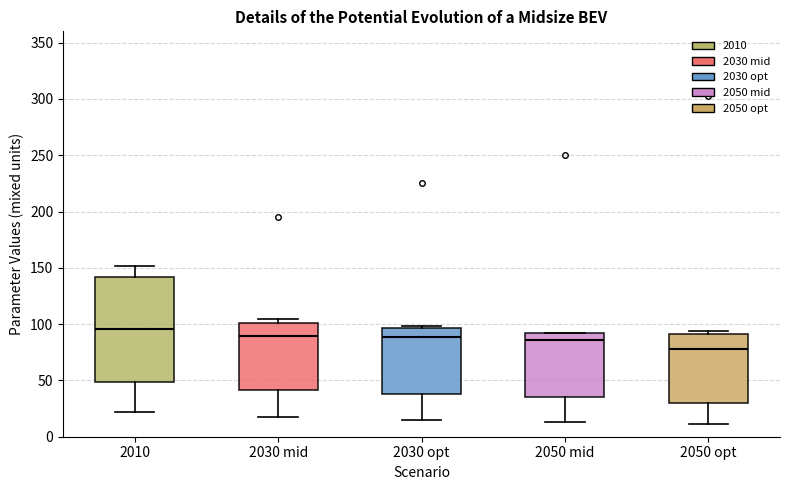

Which box is the tallest, from its lower edge to its upper edge?

2010